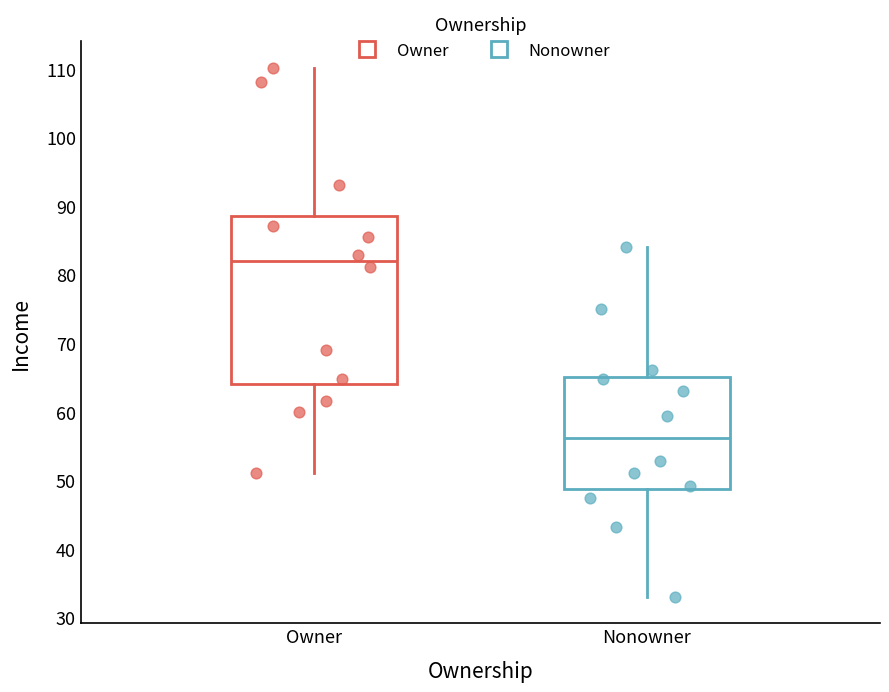

Reading left to right, transcribe this box plot: for each box, give where its median line is, the range the box spans, and where its two whiskers end, as read against the y-axis. The values are not printed on the chart, so give them approximately, as read against the axis.

Owner: median 82, box 64 to 89, whiskers 51 to 110
Nonowner: median 56, box 49 to 65, whiskers 33 to 84